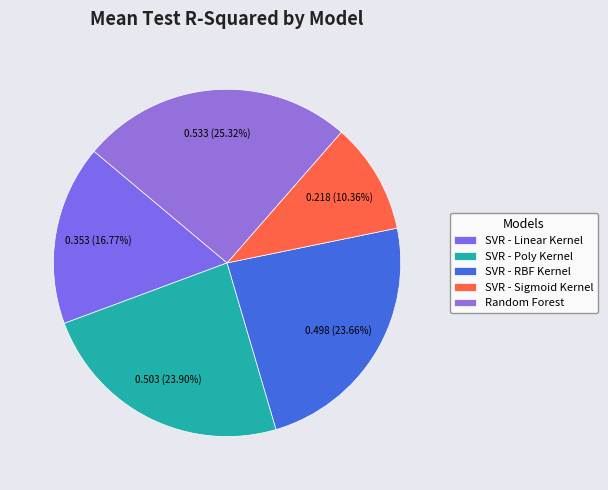

What is the largest slice in the pie chart?

Random Forest